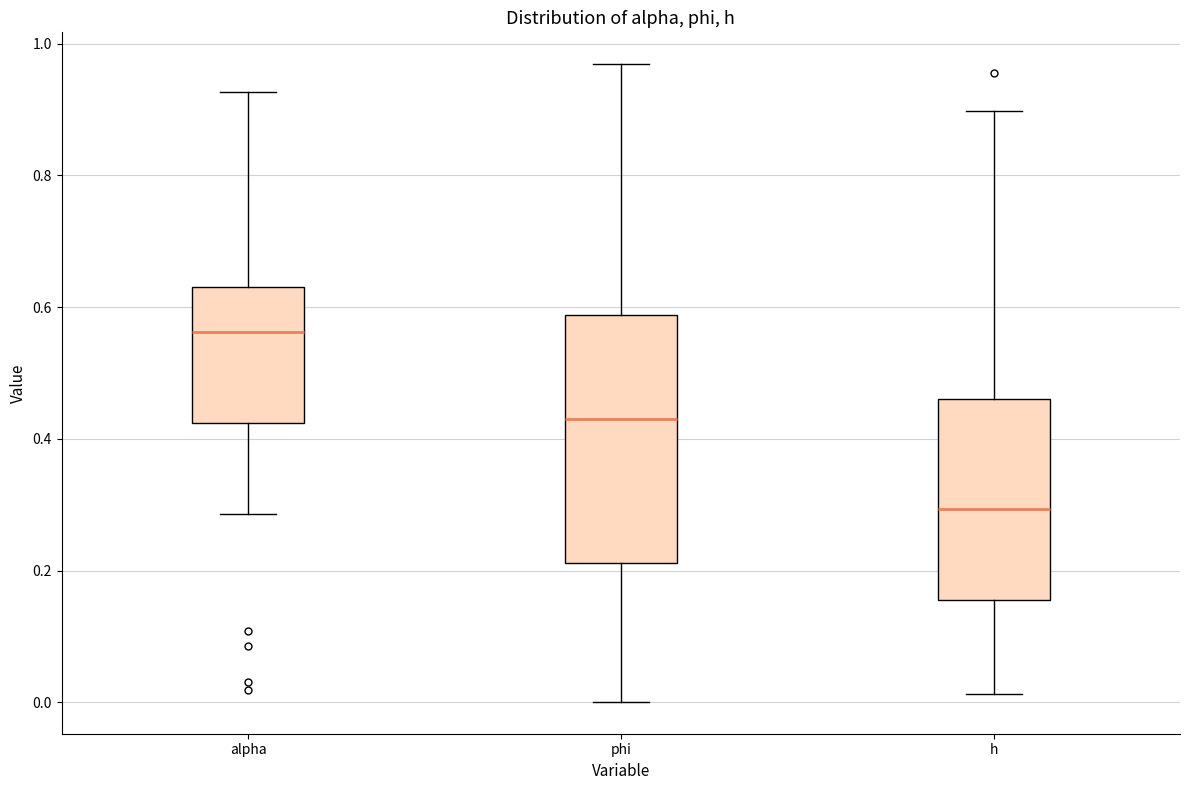

Which box has the highest median line?

alpha